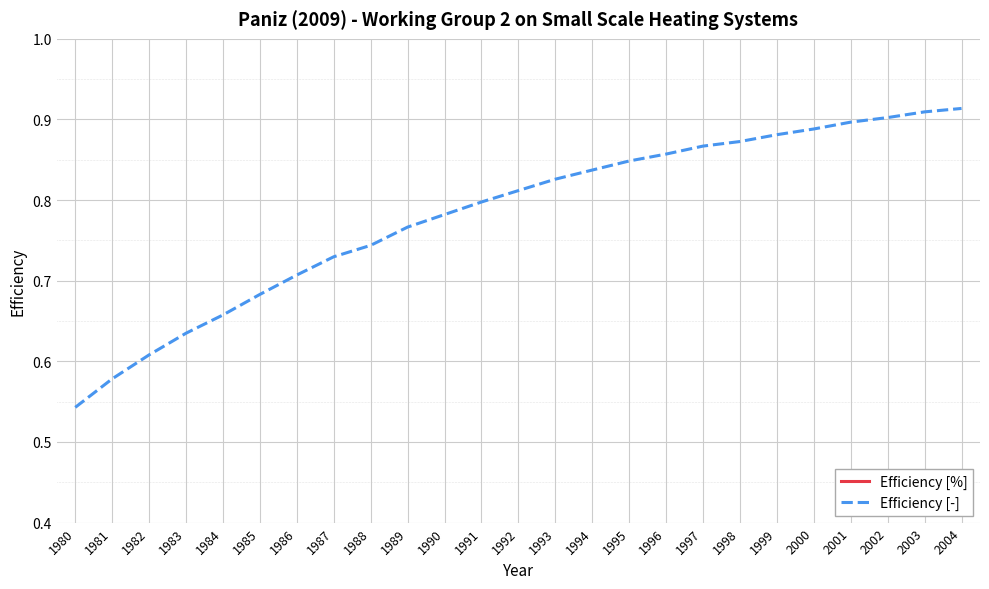

True or false: Efficiency [-] has more than 0 points higher than both neighbors.

False